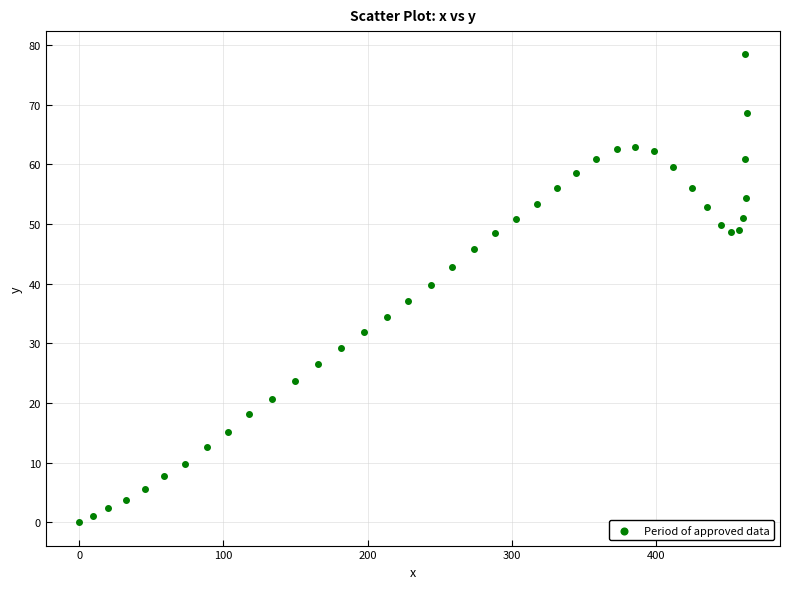

What is the range of X values (max minus min)?

462.7